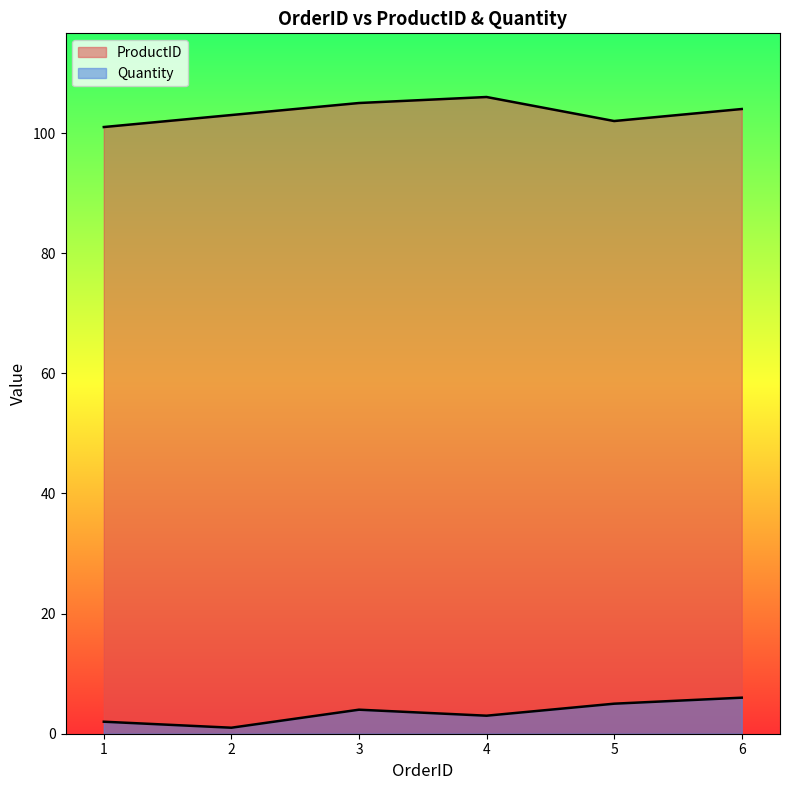

True or false: Quantity and ProductID cross at least once.

False